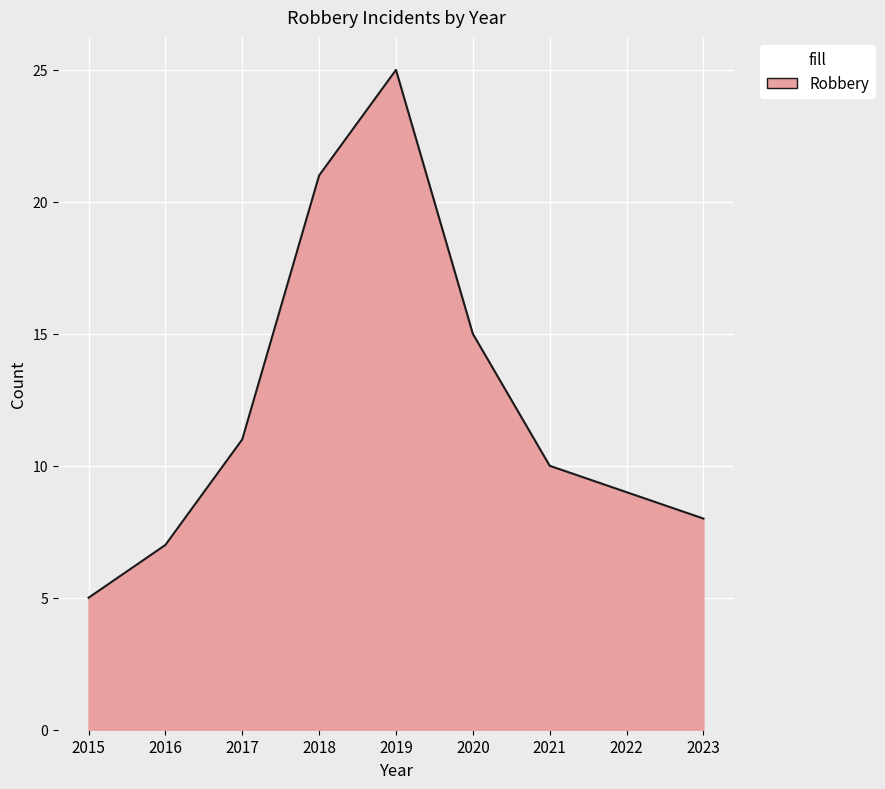

The chart shows a value of 4 at 2022. True or false?

False